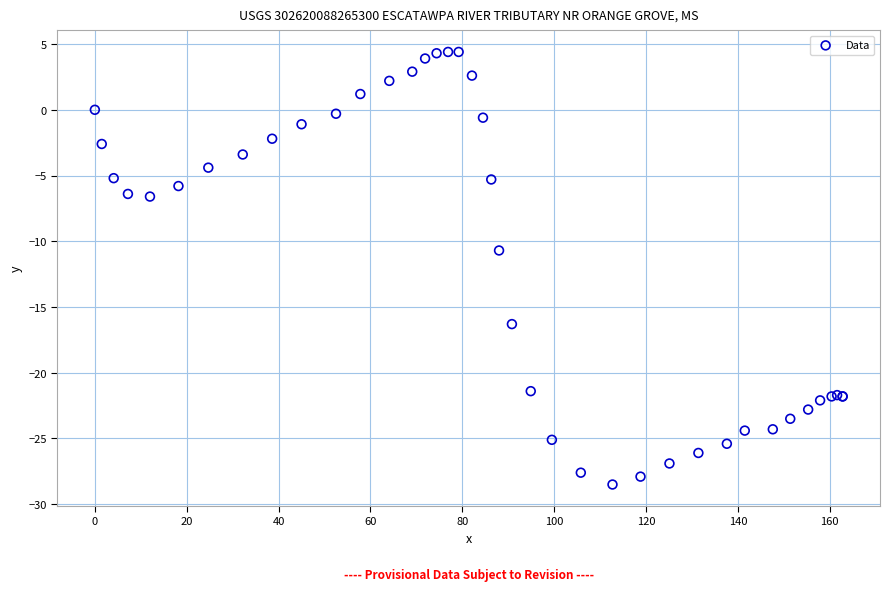

What Y value in the scatter plot is closest to -12?

-10.7